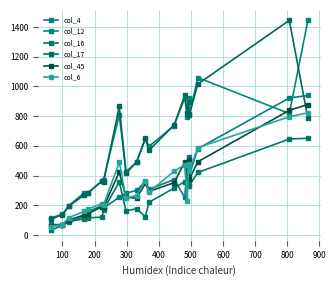

What is the difference between the maximum and second lowest values in the col_4 series?

868